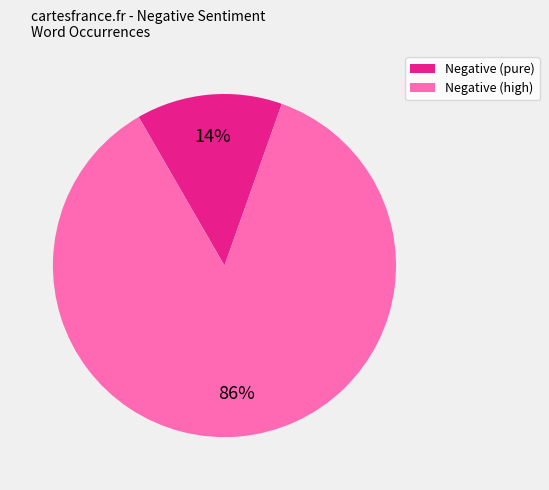

Is there any slice that represents more than half of the pie?

Yes